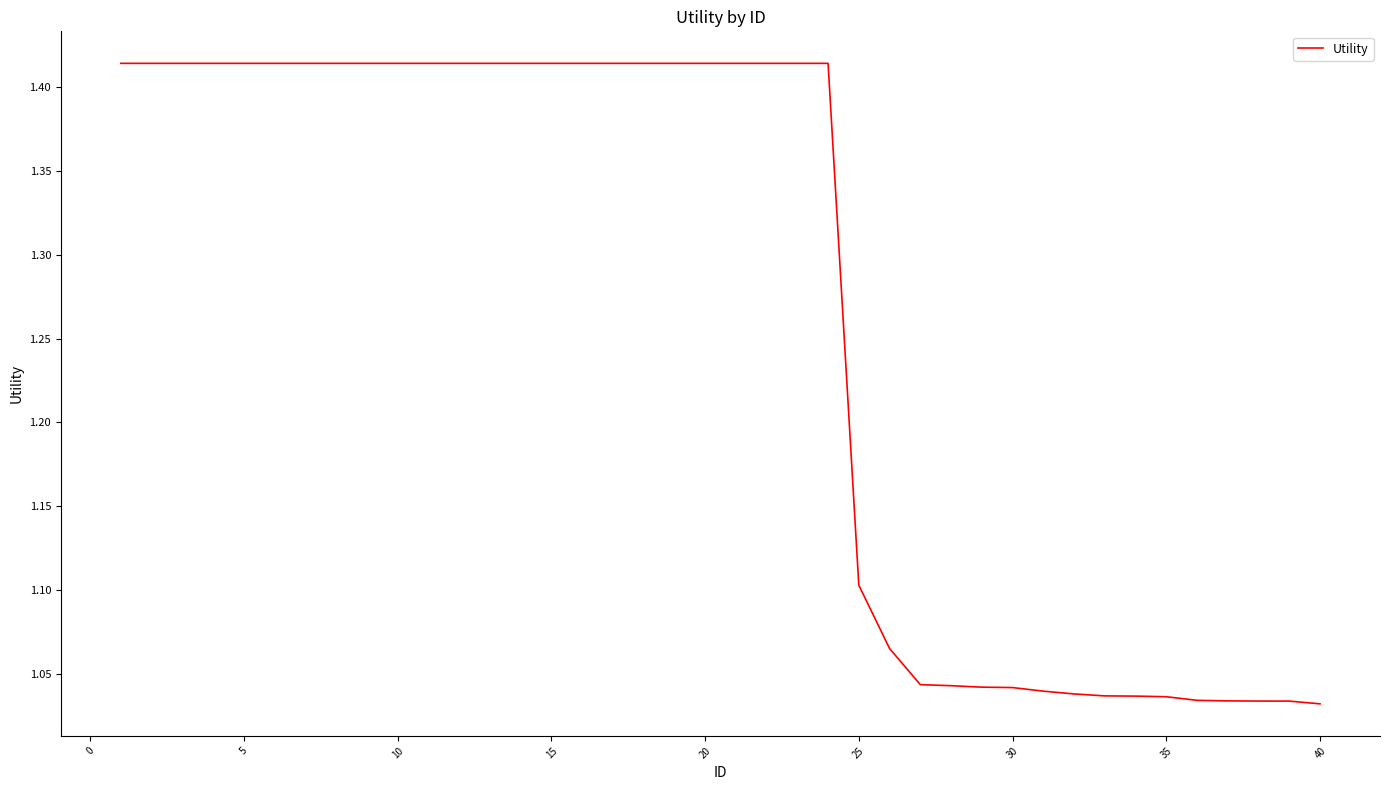

What is the difference between the maximum and minimum values?

0.4